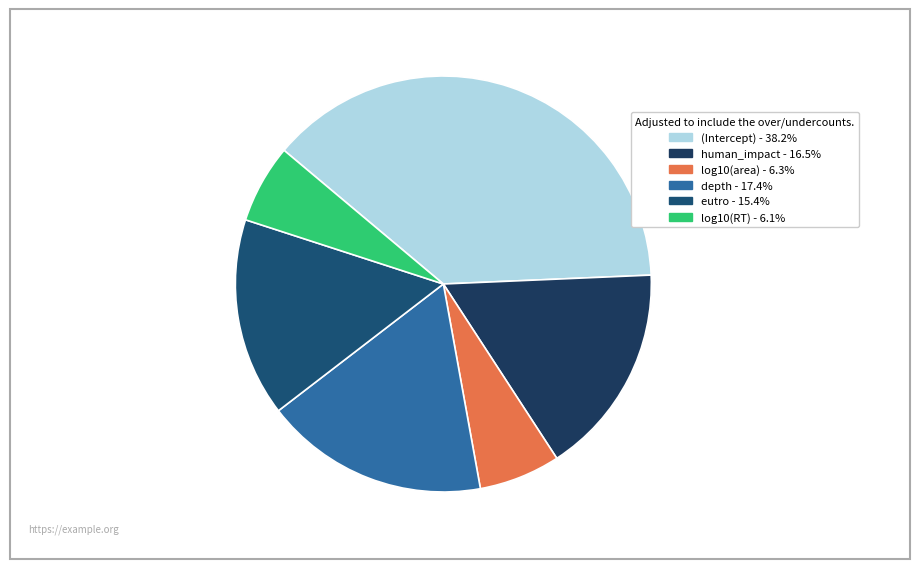

Which slice is the largest?

(Intercept)